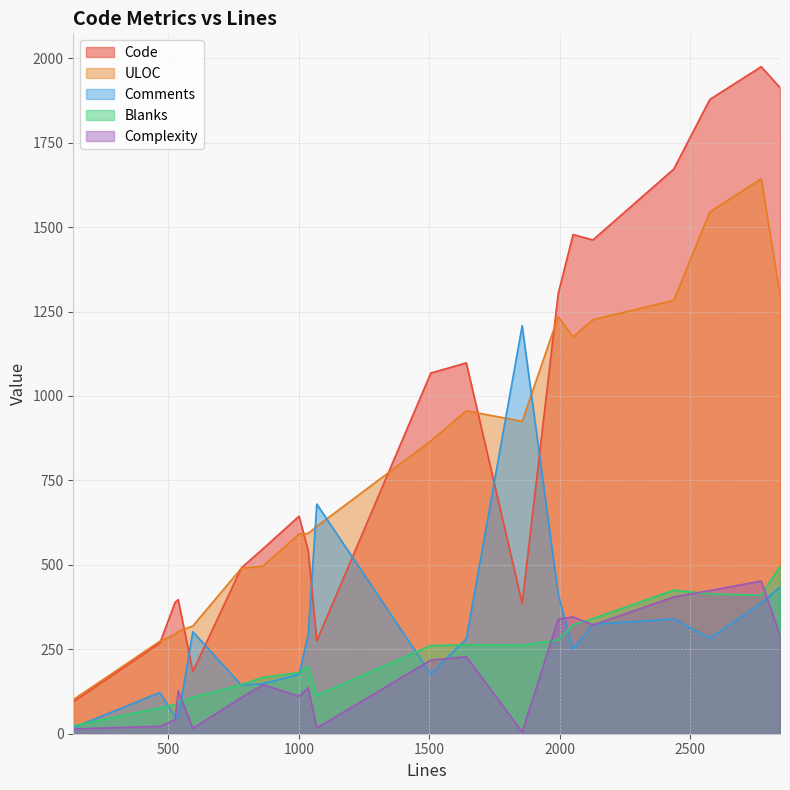

Which series changed the most between 594 and 1506?

Code